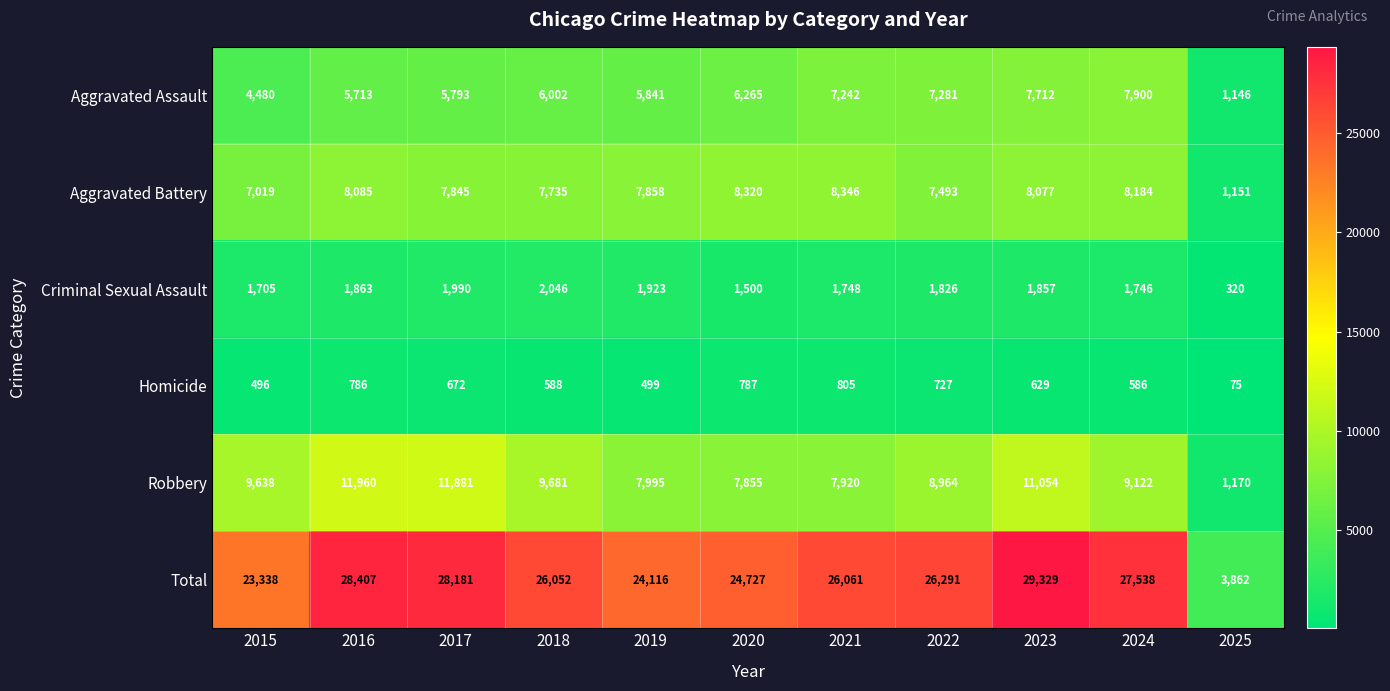

Which series has the largest total across all categories?

Total